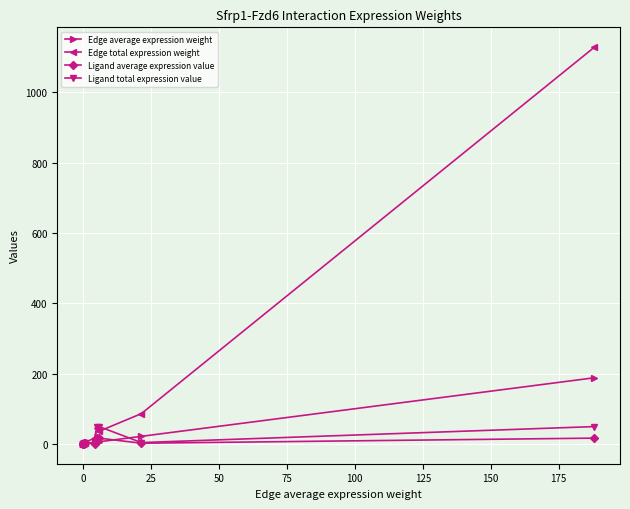

What is the value of the Edge average expression weight point at the 7th from the left?

0.7